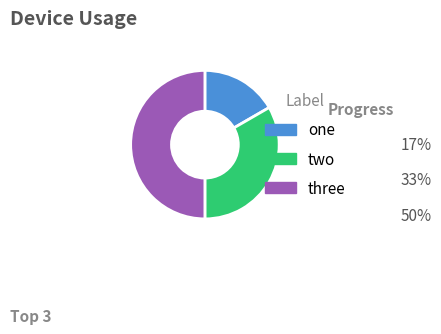

Is two the majority of the pie?

No